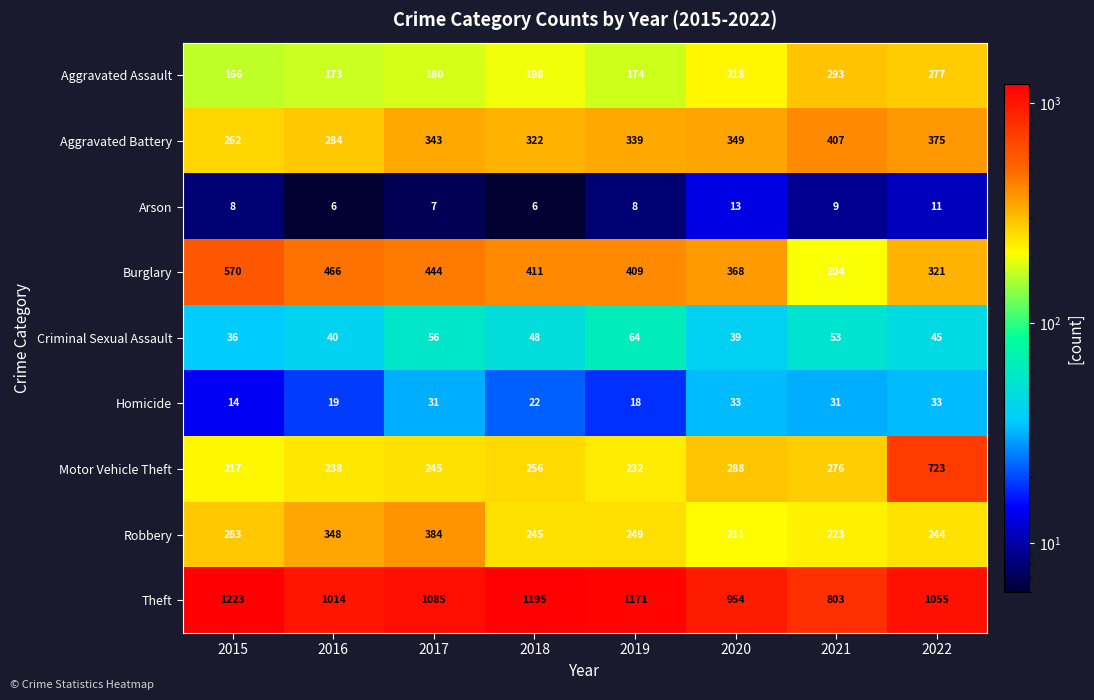

What is the approximate value of Theft at 2017, to the nearest 5?

1085